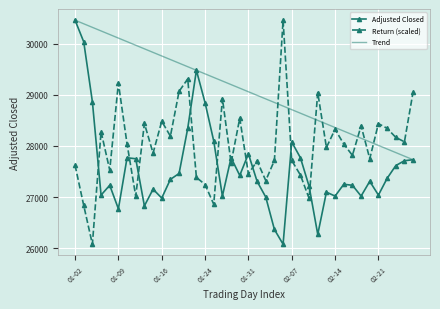

What is the sum of all Trend values?

1163810.9